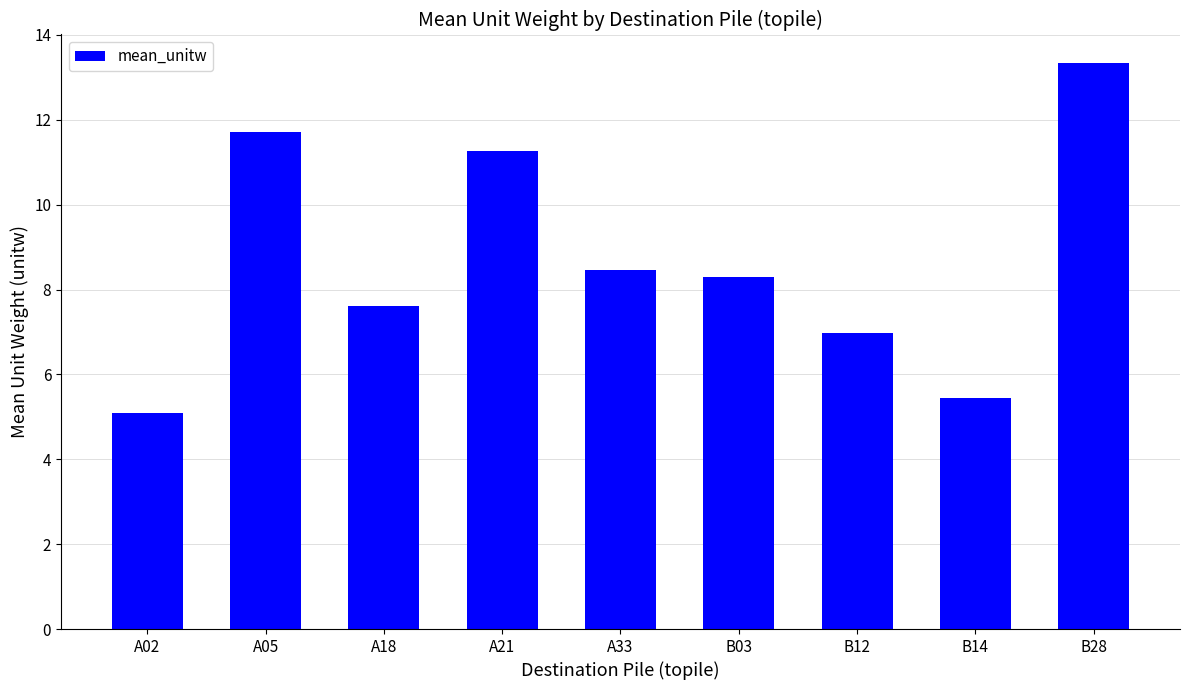

At which category does the chart reach its peak across all series?

B28